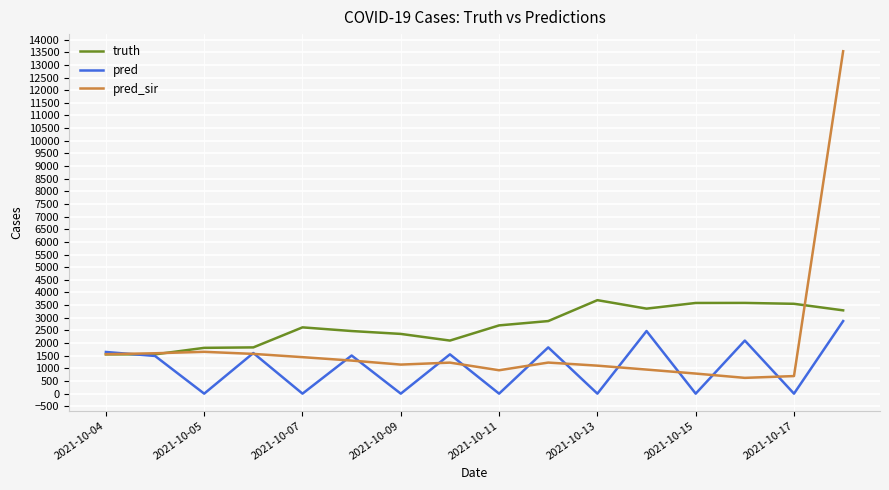

List the series in order of their peak value, highest first.

pred_sir, truth, pred